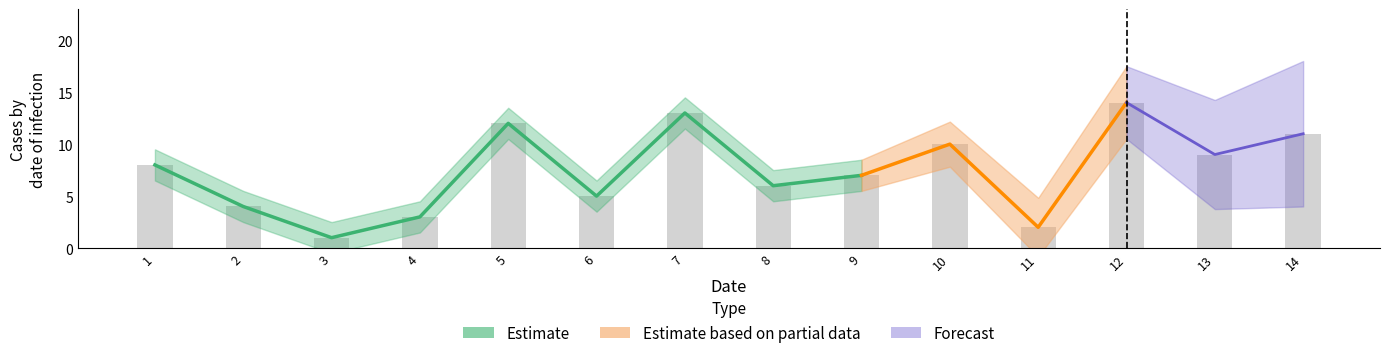

List the labels in order of value, smallest first.

3, 11, 4, 2, 6, 8, 9, 1, 13, 10, 14, 5, 7, 12